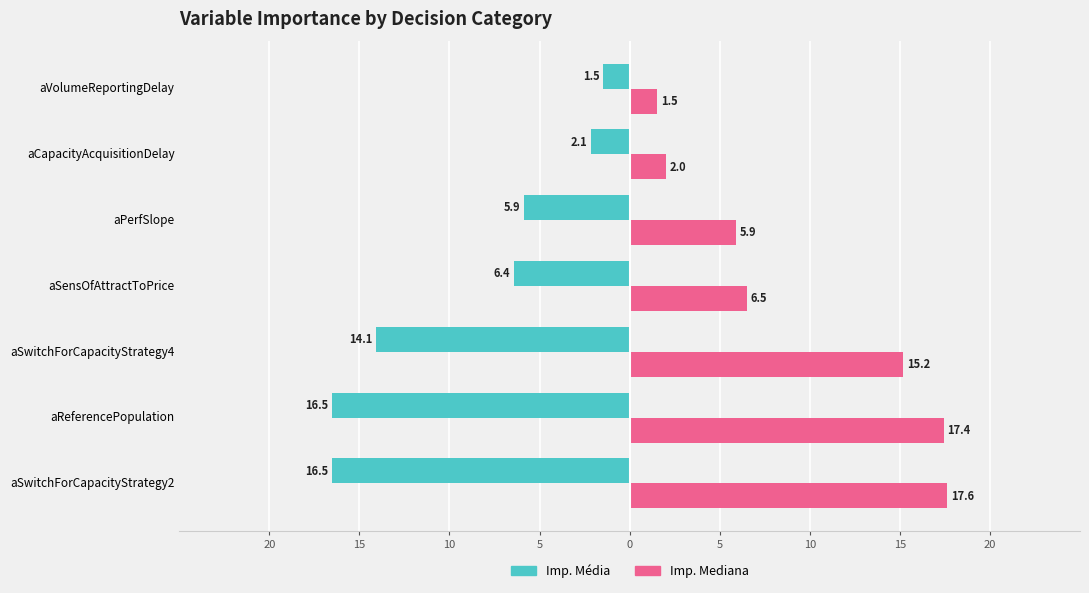

What are all the series names shown in the legend?

Imp. Média, Imp. Mediana